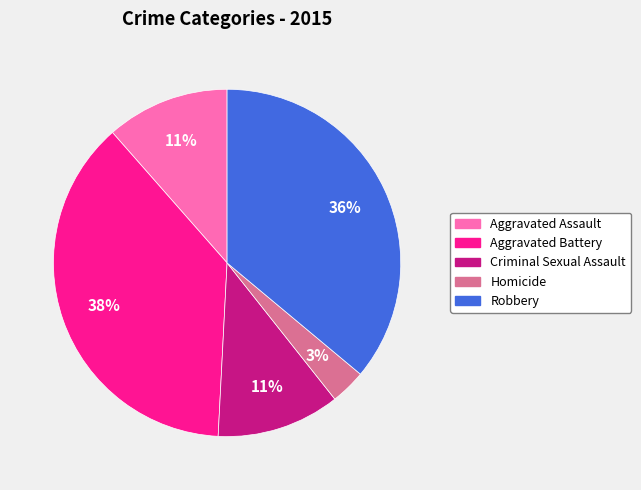

To the nearest percent, what is the difference between the Aggravated Assault and Robbery slice percentages?

25%